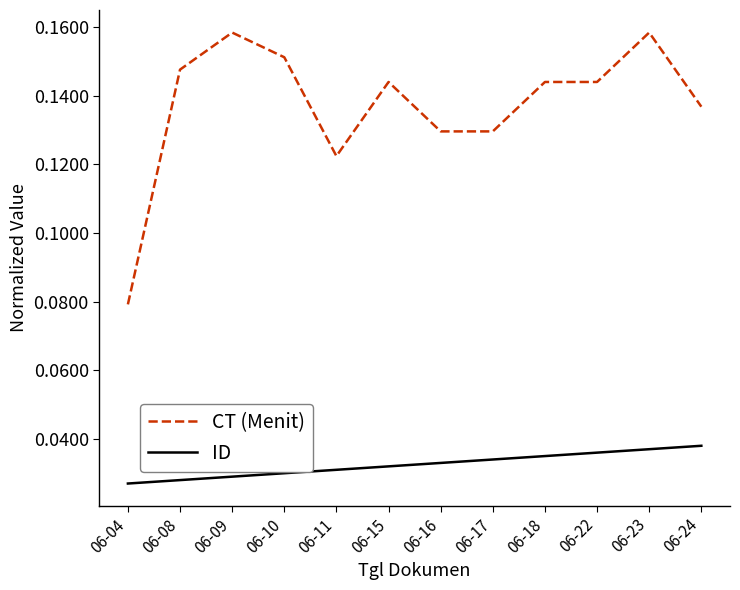

How many ID values are between 0 and 1?

12